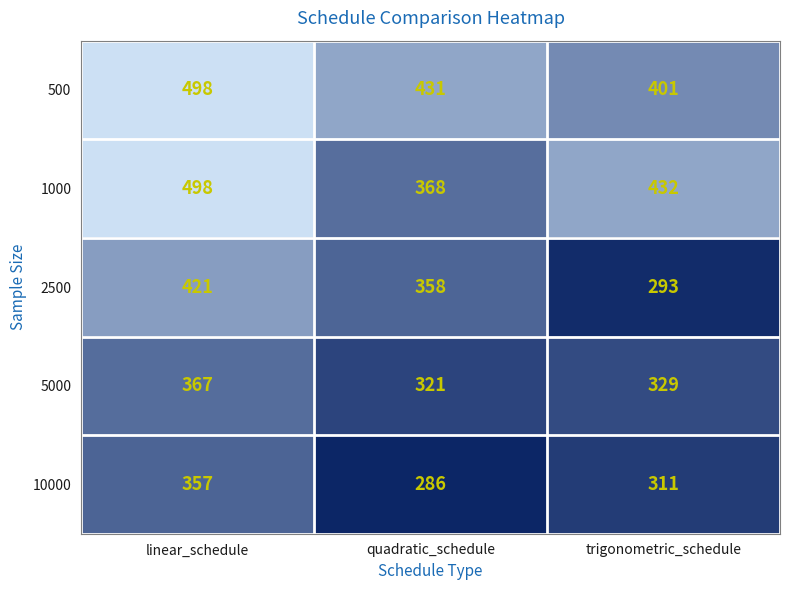

At which label is 2500 closest to 357?

quadratic_schedule